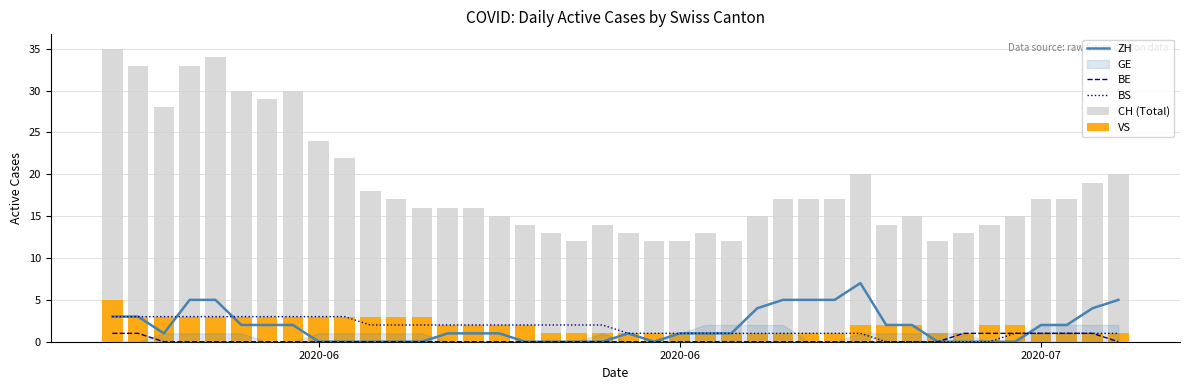

What is the total value across all series at 8?

30